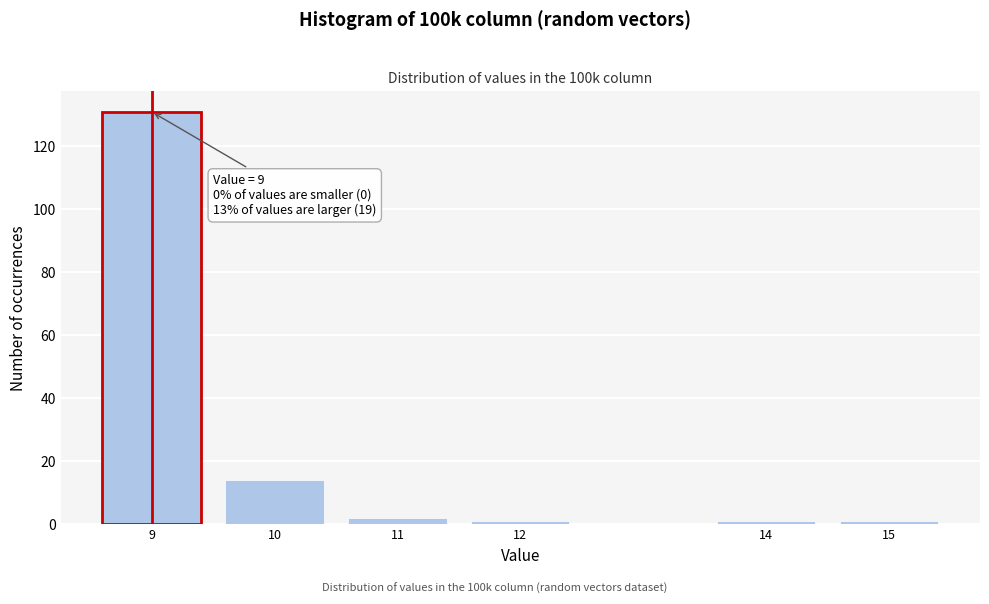

Reading left to right, transcribe all the data shown in this chart.

131	14	2	1	1	1